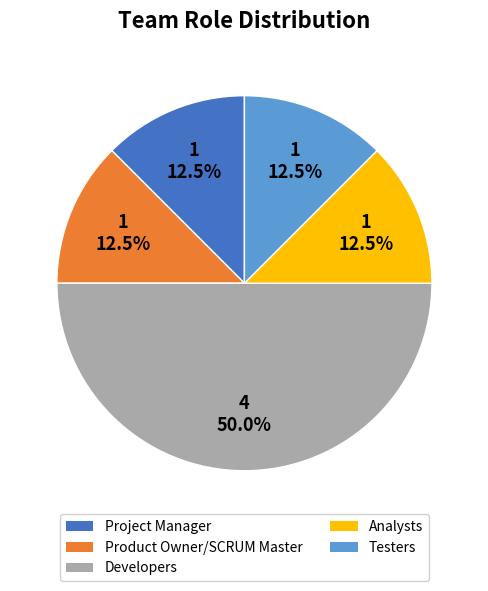

Which slice is the largest?

Developers